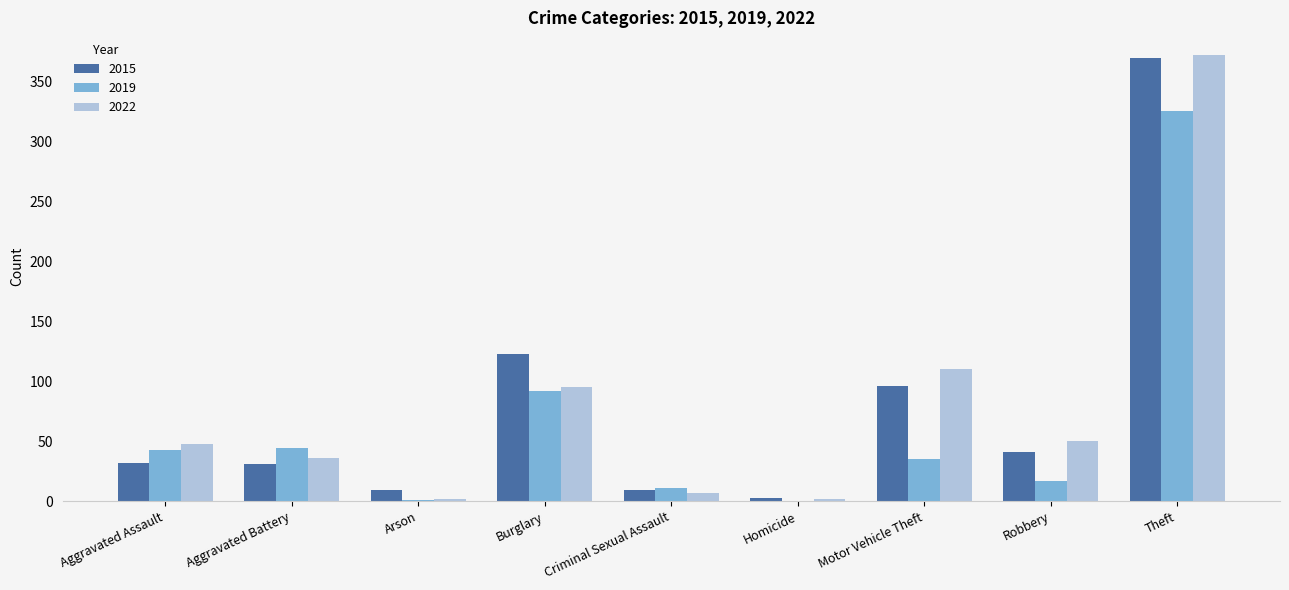

True or false: 2015 has a value of 369 at Theft.

True